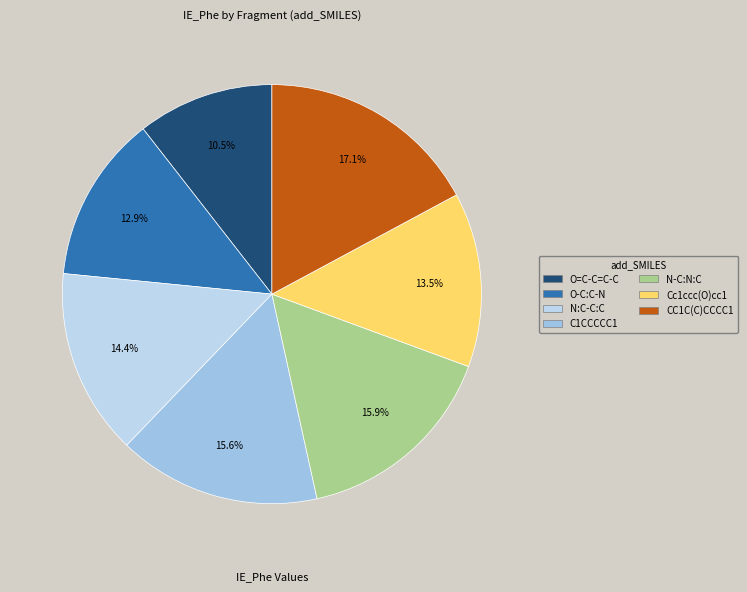

Approximately how many times larger is the value at O=C-C=C-C compared to C1CCCCC1?

0.7